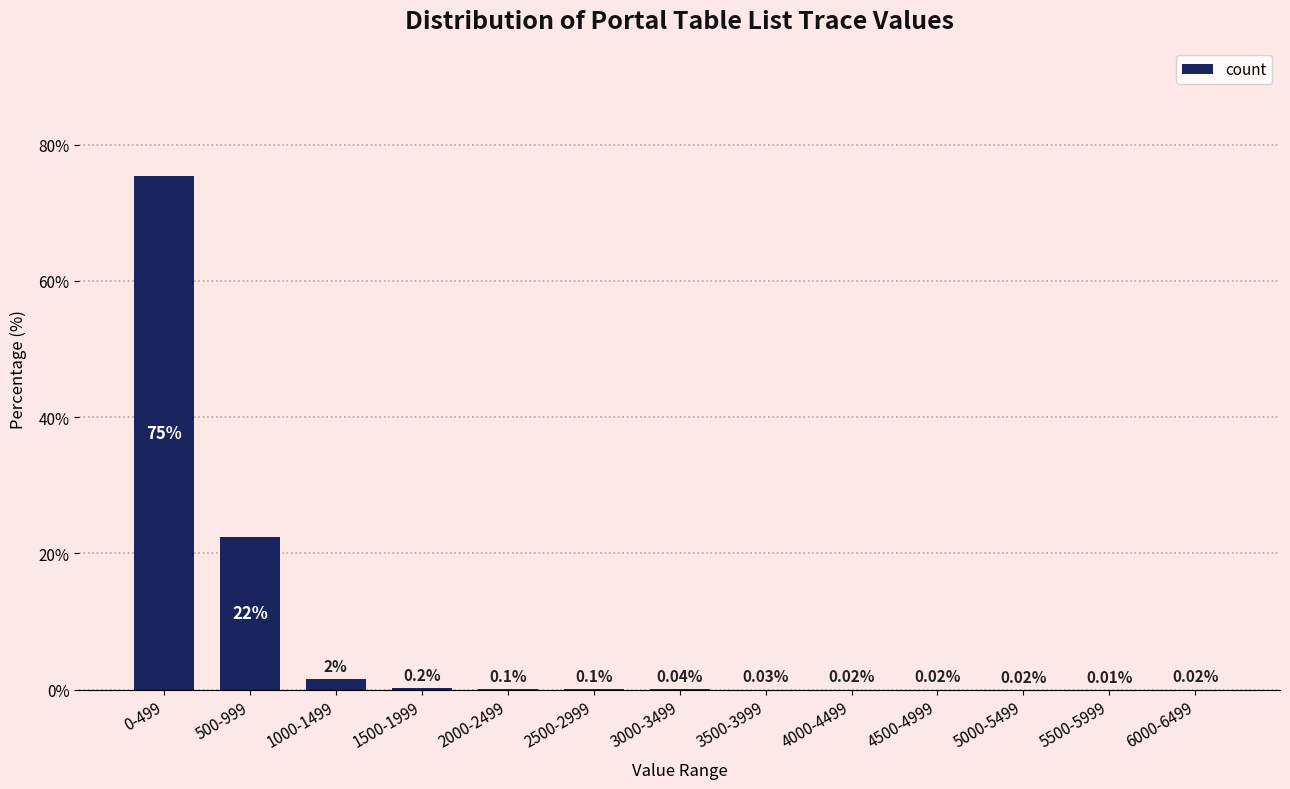

What is the sum of all values?

100.0